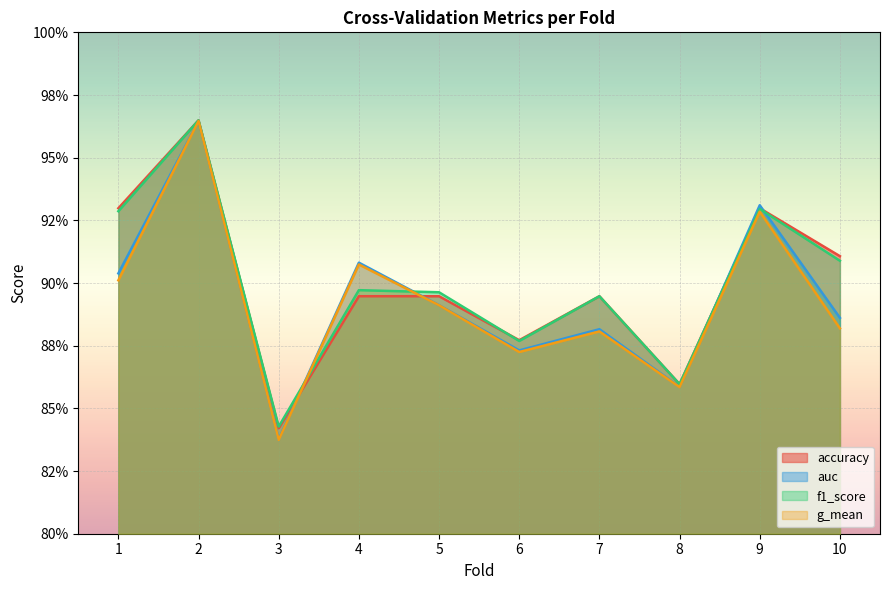

Is the value of accuracy at 3 greater than the value of auc at 4?

No